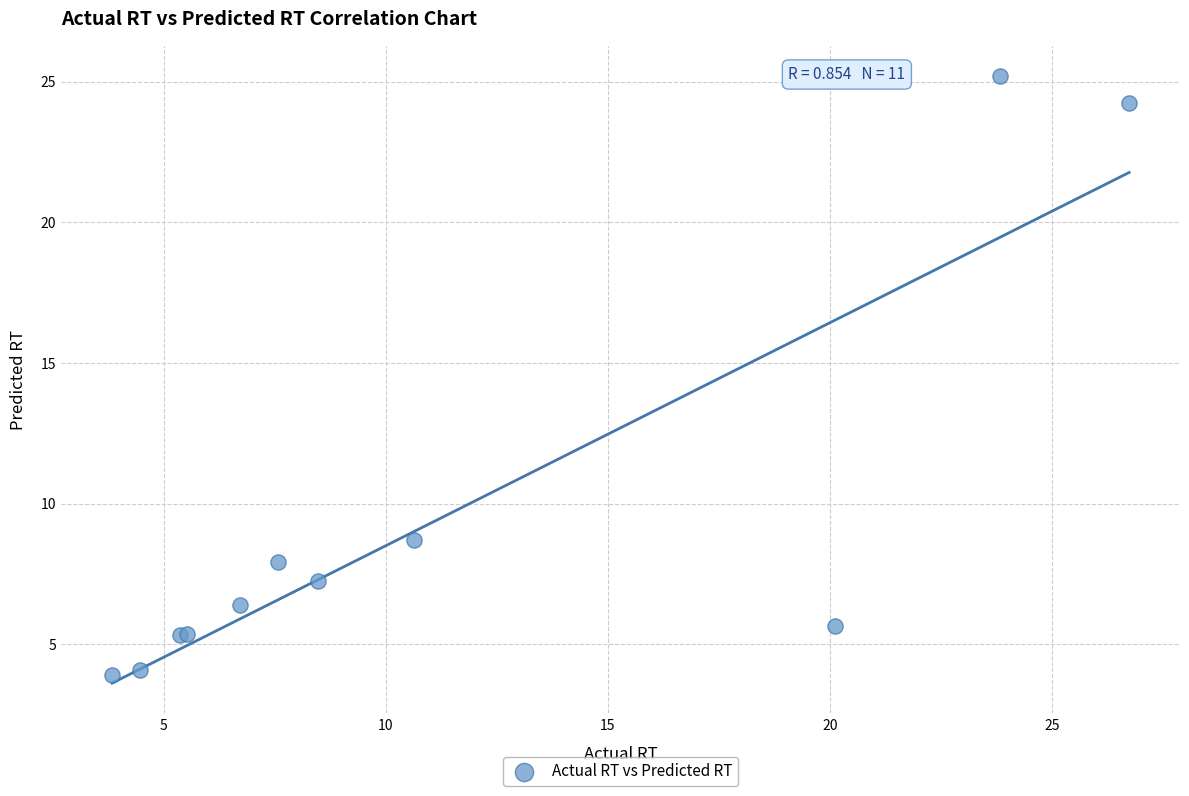

What Y value in the scatter plot is closest to 14?

8.7